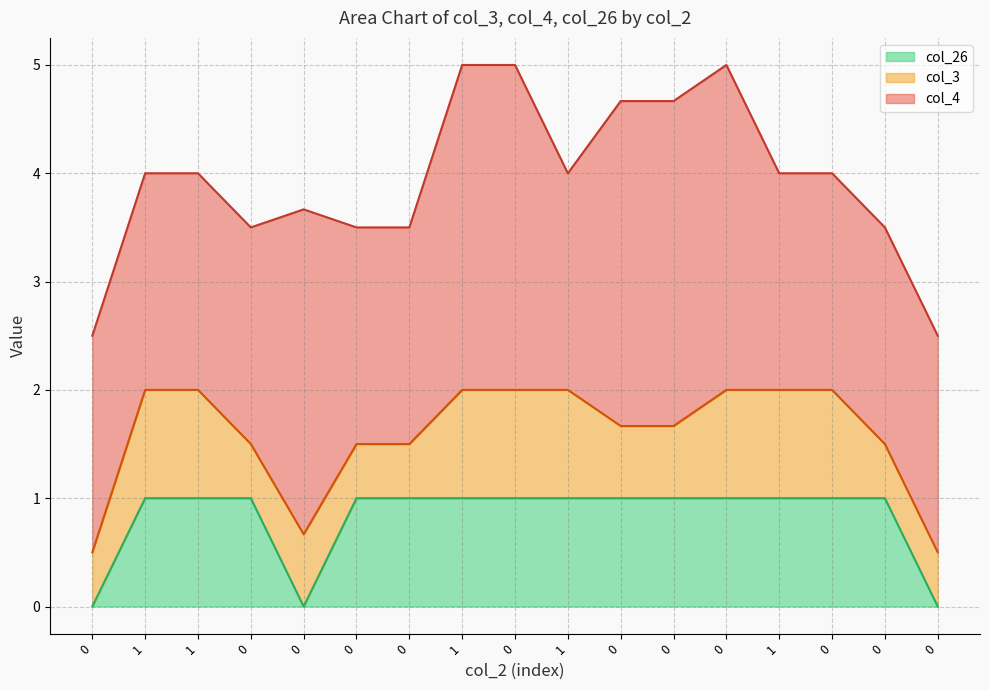

At how many categories does at least one series exceed 1?

17